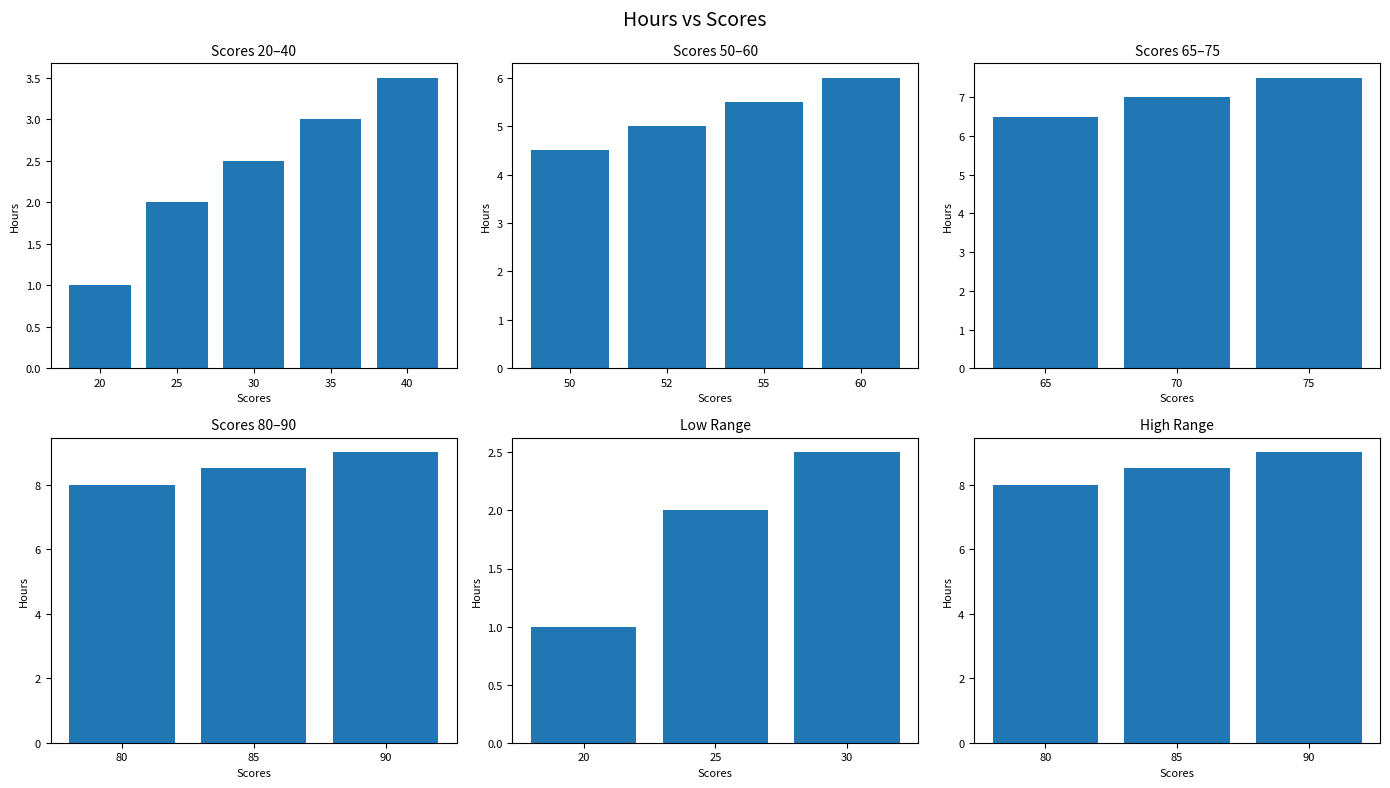

The value at 85 is 15.3. True or false?

False